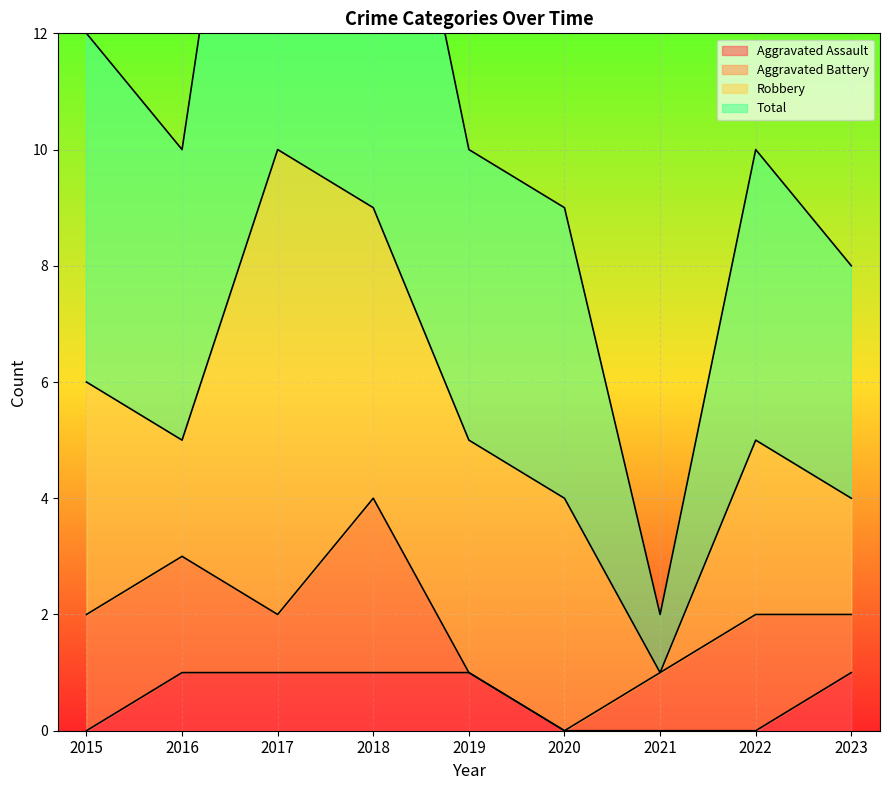

At which category does Total reach its first local peak?

2017